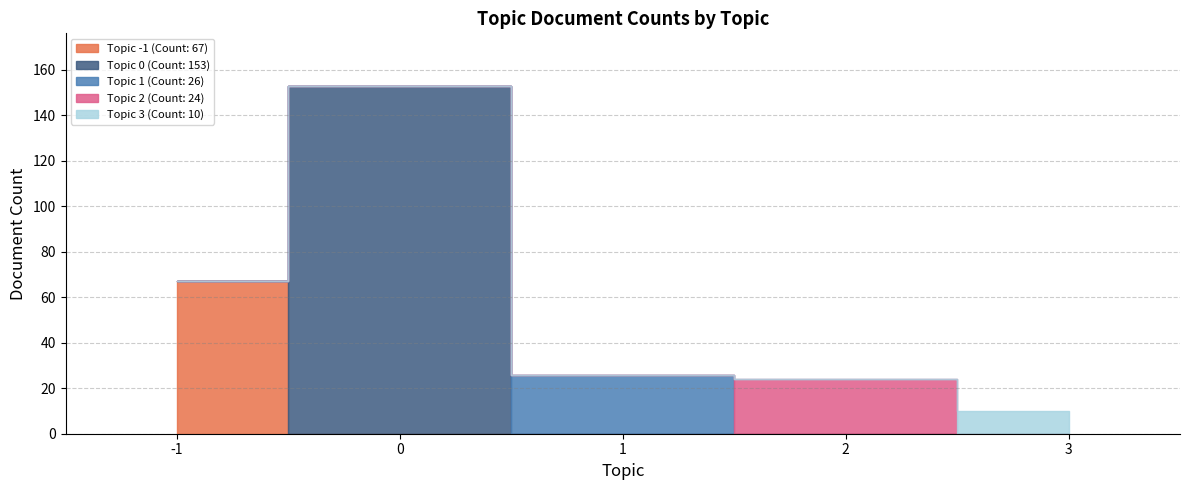

The value of Topic 2 (Count: 24) at -1 is -11. True or false?

False